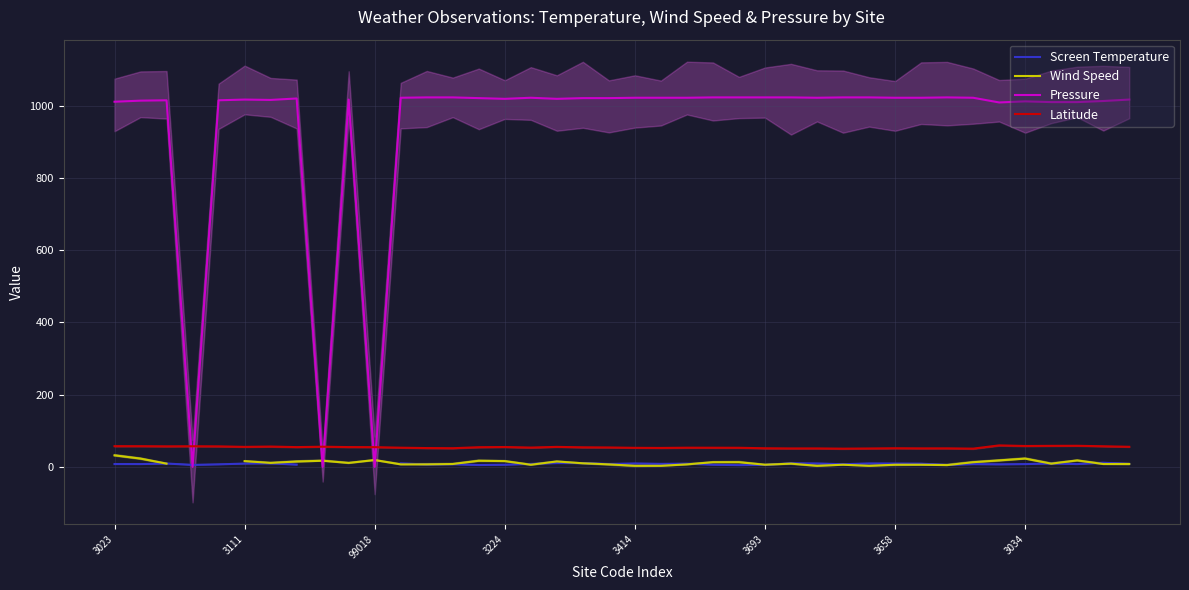

True or false: Latitude has a value of 54.7 at 99018.

True